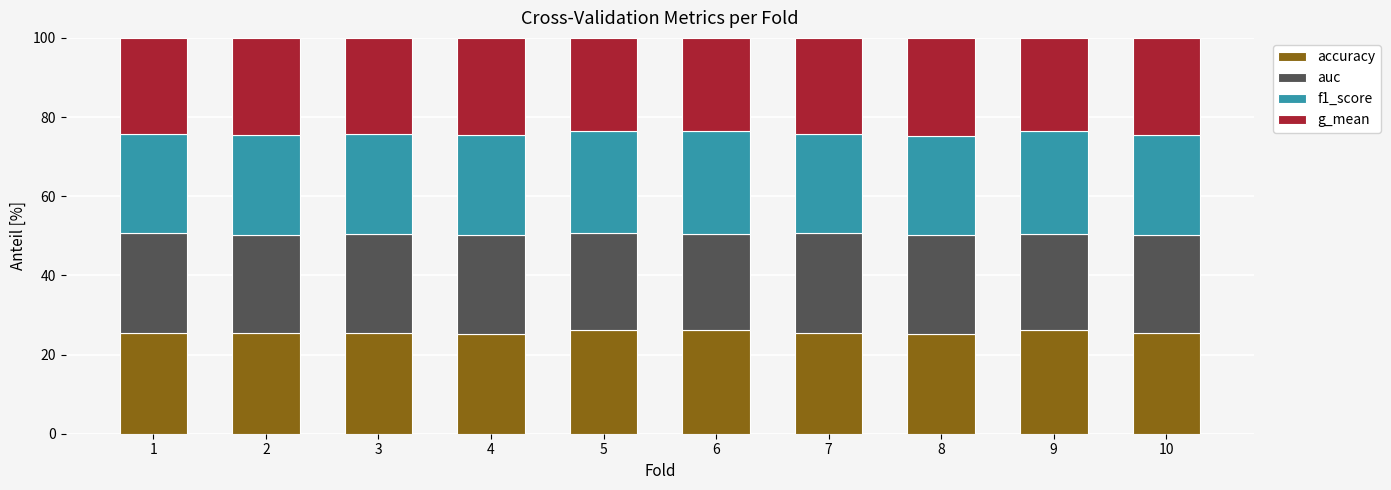

The accuracy series shows 26.1 at 5. True or false?

True